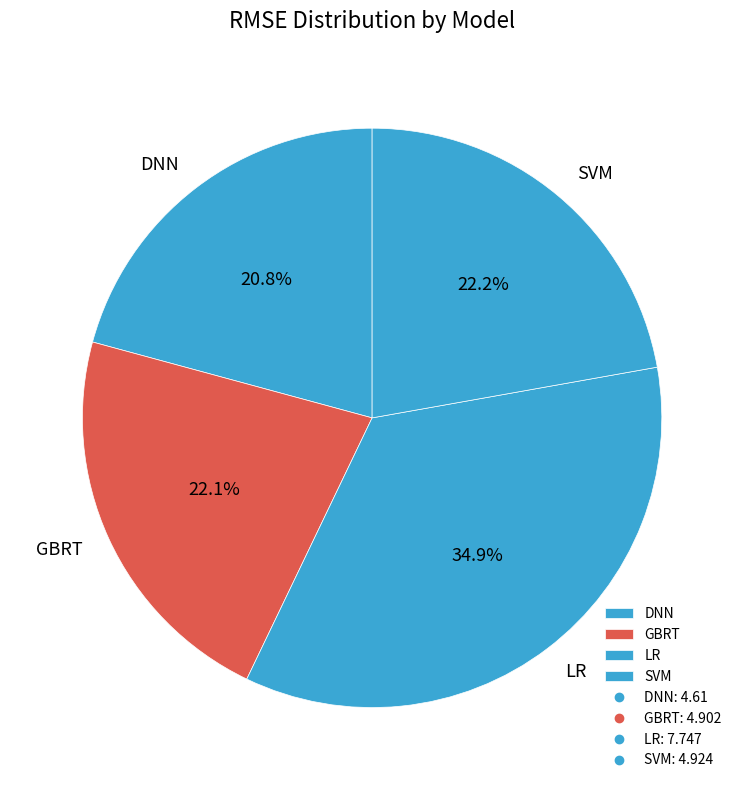

Which category has the biggest portion of the pie?

LR